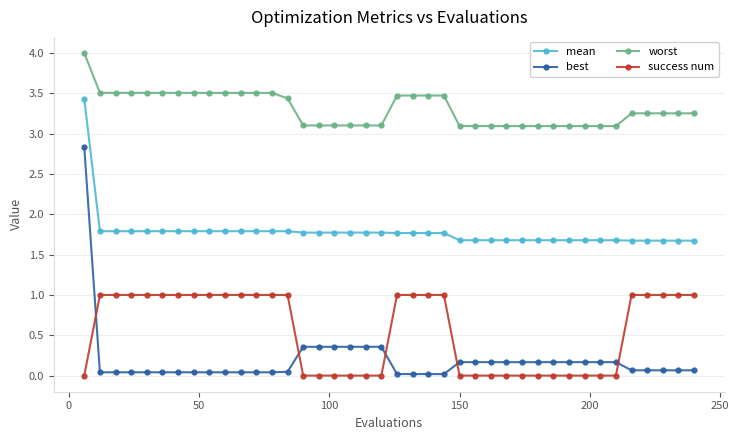

What is the sum of all mean values?

71.3